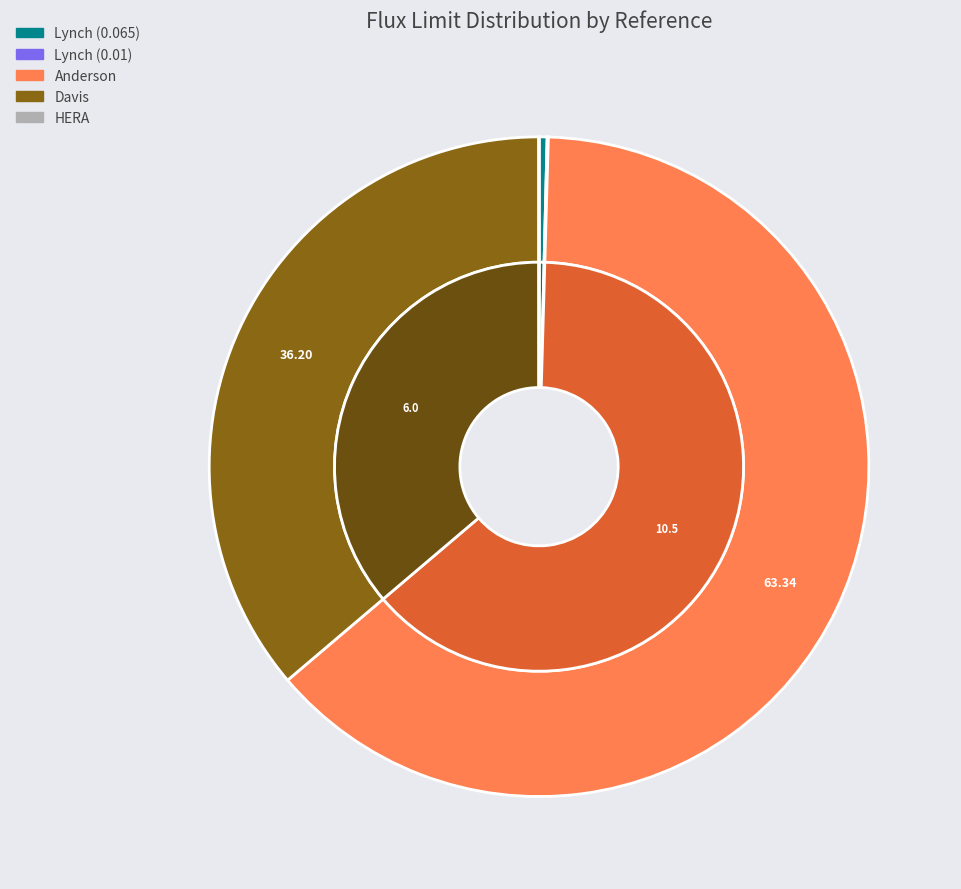

Does Anderson represent more than half of the total?

Yes